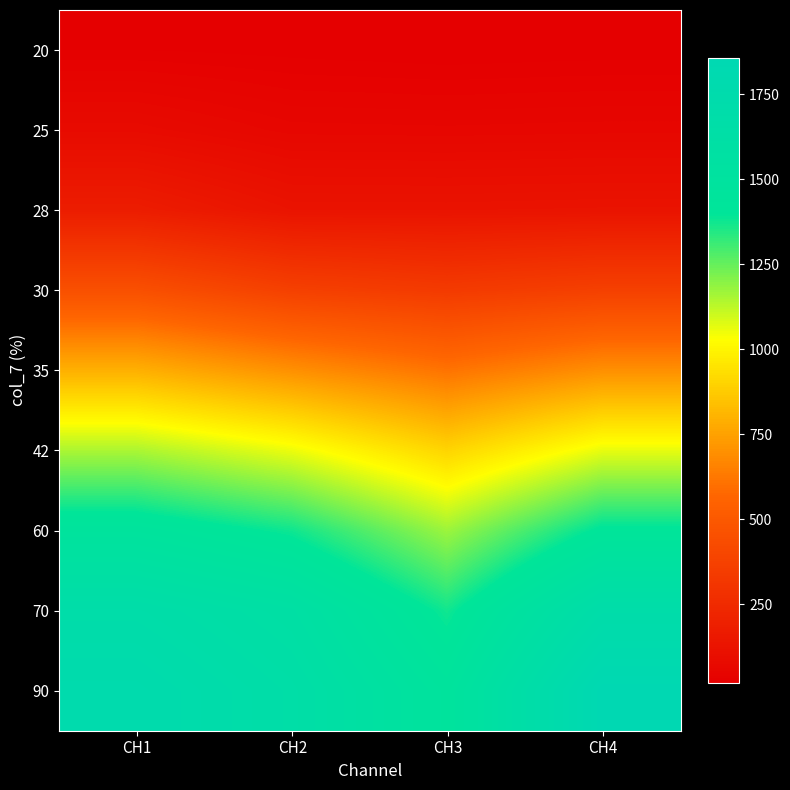

Reading left to right, what are all the values shown in this chart?

20: CH1=25.0	CH2=21.4	CH3=17.9	CH4=20.3
25: CH1=80.0	CH2=57.2	CH3=55.8	CH4=57.8
28: CH1=176.0	CH2=125.7	CH3=125.0	CH4=128.0
30: CH1=451.6	CH2=368.0	CH3=336.9	CH4=367.8
35: CH1=794.2	CH2=698.8	CH3=610.8	CH4=696.6
42: CH1=1150.4	CH2=1055.5	CH3=903.6	CH4=1062.2
60: CH1=1466.8	CH2=1375.9	CH3=1171.9	CH4=1412.5
70: CH1=1690.1	CH2=1597.5	CH3=1372.6	CH4=1695.1
90: CH1=1766.8	CH2=1657.9	CH3=1462.6	CH4=1857.9